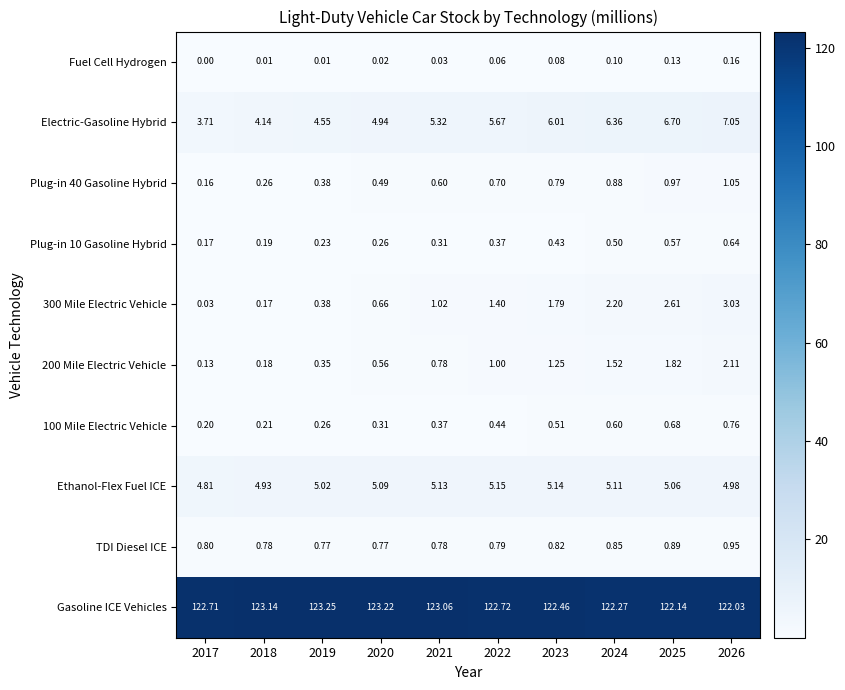

Rank the series by their maximum value, from highest to lowest.

Gasoline ICE Vehicles, Electric-Gasoline Hybrid, Ethanol-Flex Fuel ICE, 300 Mile Electric Vehicle, 200 Mile Electric Vehicle, Plug-in 40 Gasoline Hybrid, TDI Diesel ICE, 100 Mile Electric Vehicle, Plug-in 10 Gasoline Hybrid, Fuel Cell Hydrogen